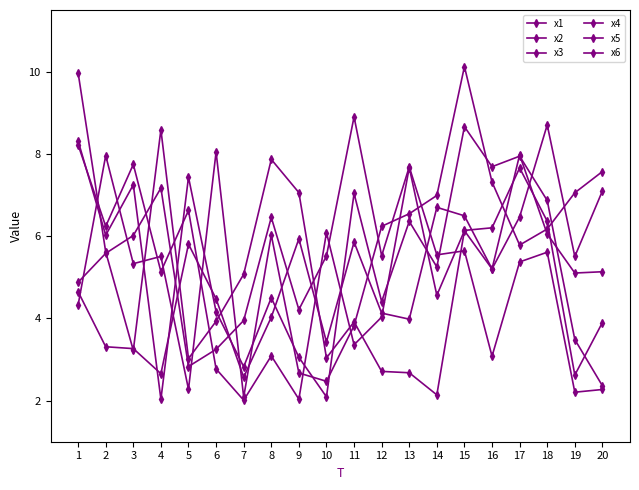

How many data points does each series have?

20